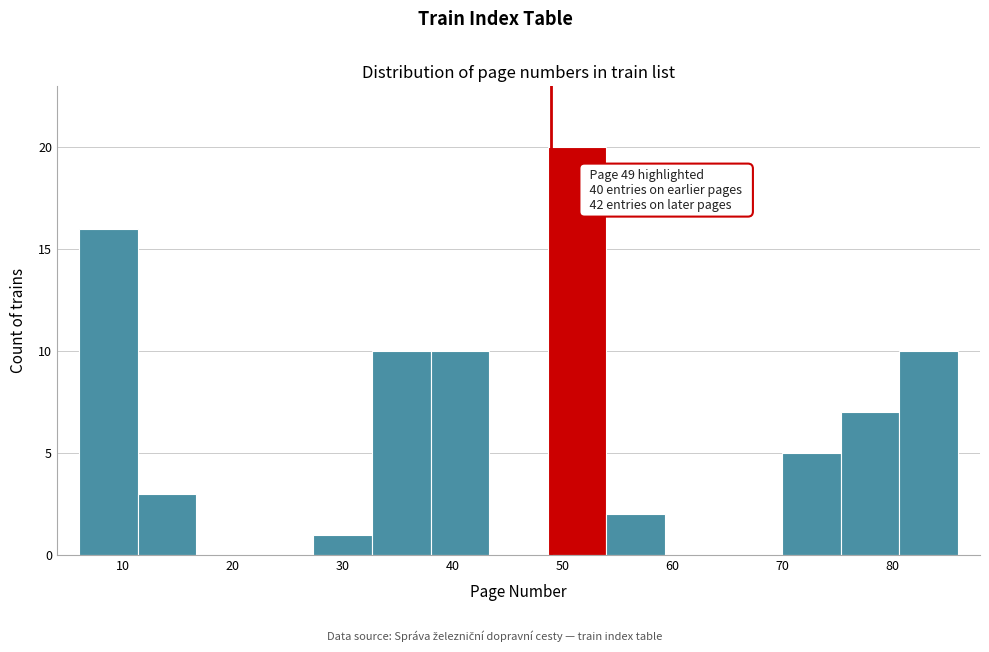

Over which range of the x-axis is the bar tallest?

49 to 54